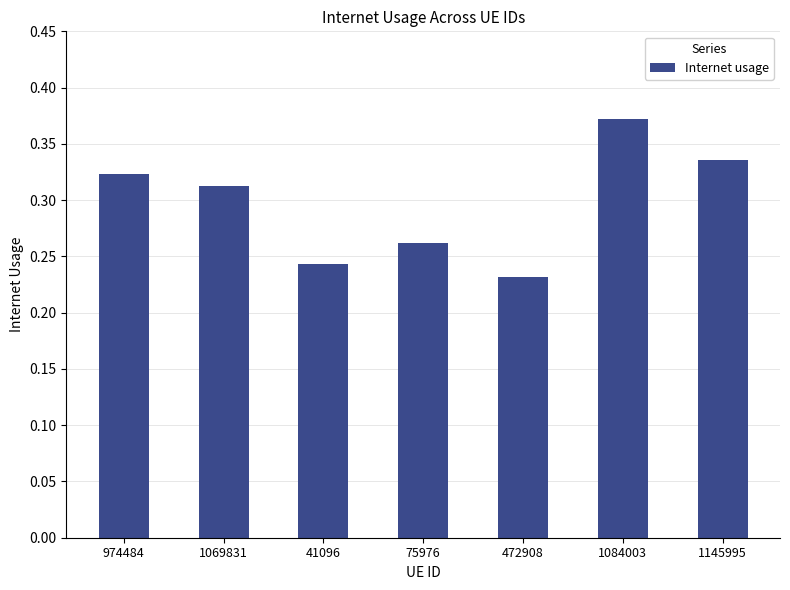

At which label is the value closest to 0?

472908